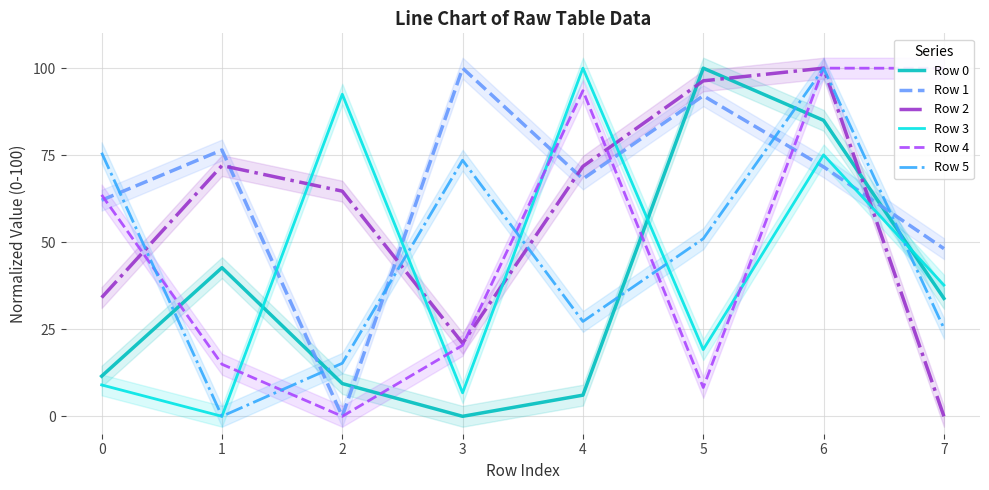

Between 3 and 6, which is larger?

6